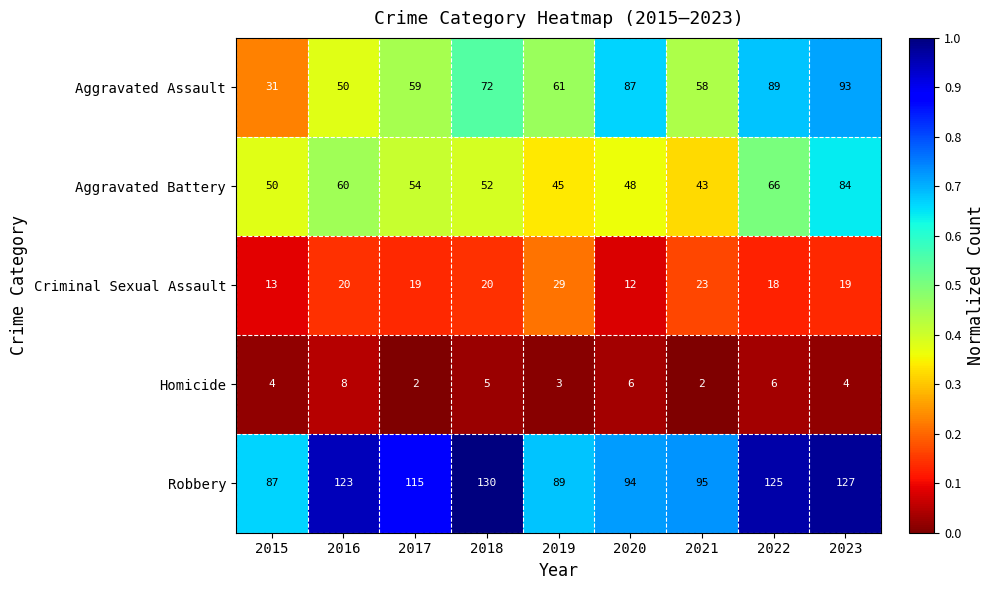

What is the difference between the highest and lowest values at 2023?

123